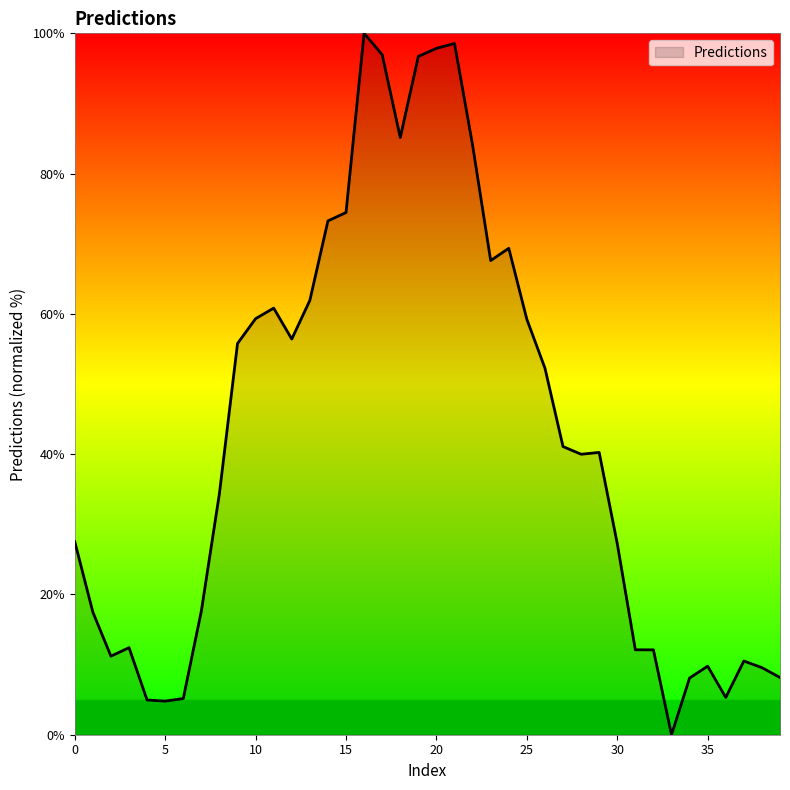

What is the difference between the maximum and minimum values?

100.0